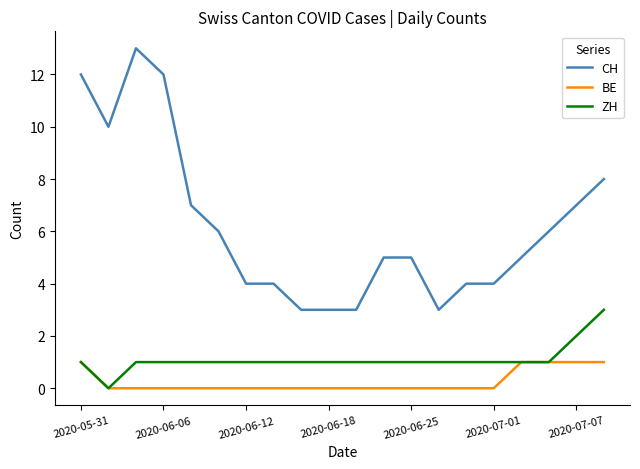

Rank the series by their maximum value, from lowest to highest.

BE, ZH, CH